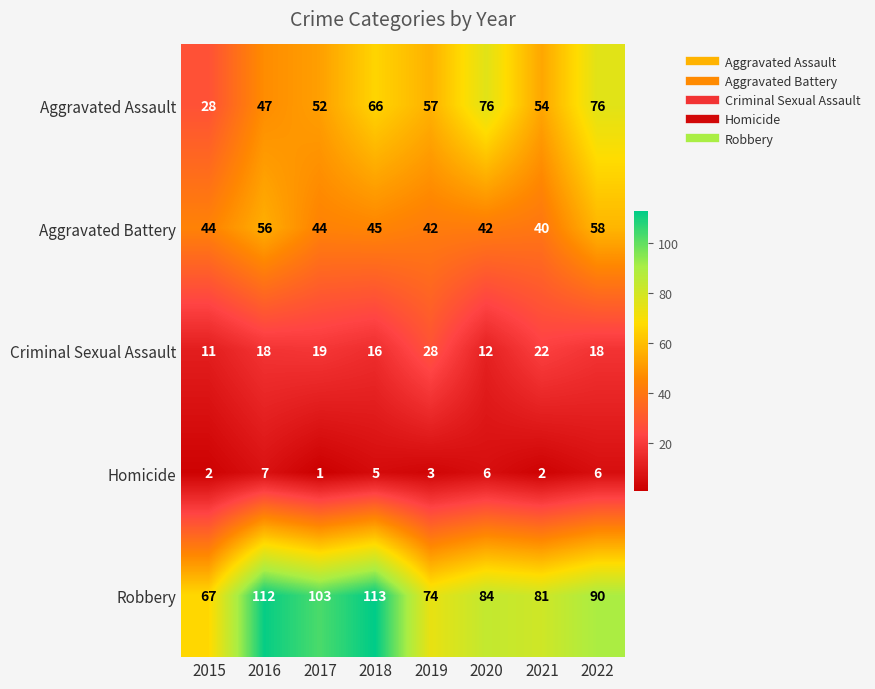

The Robbery series shows 195 at 2018. True or false?

False